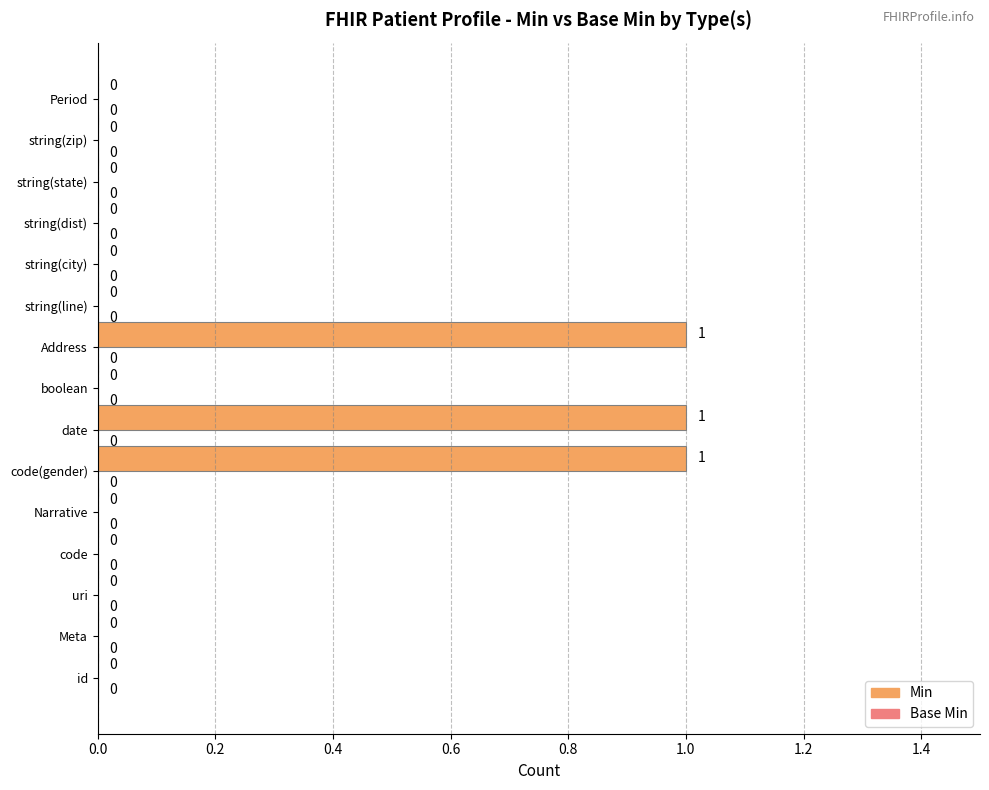

What is the sum of all values?

3